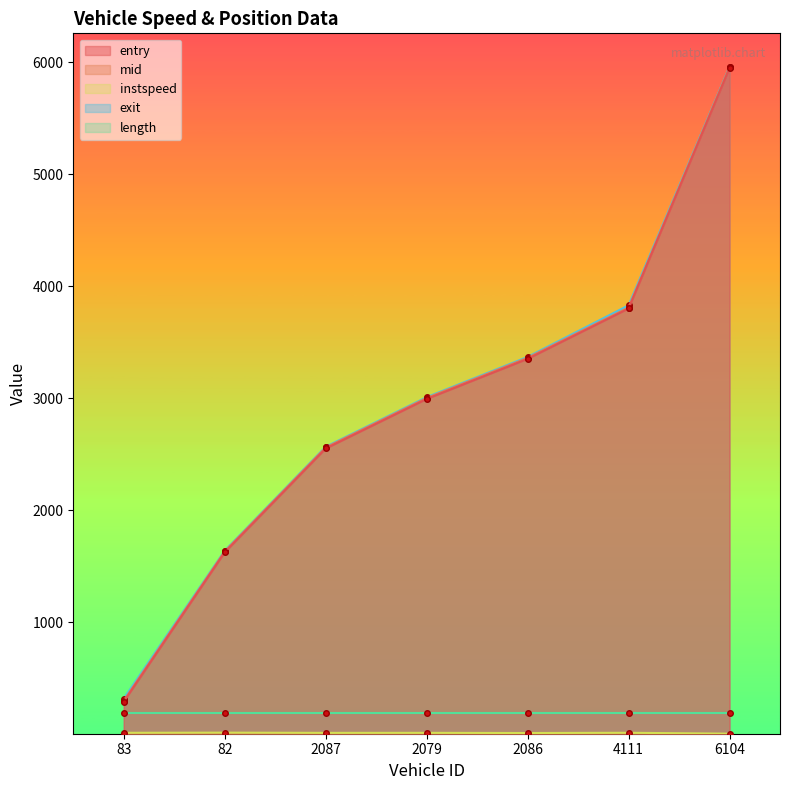

What is the label of the 1st point from the right?

6104